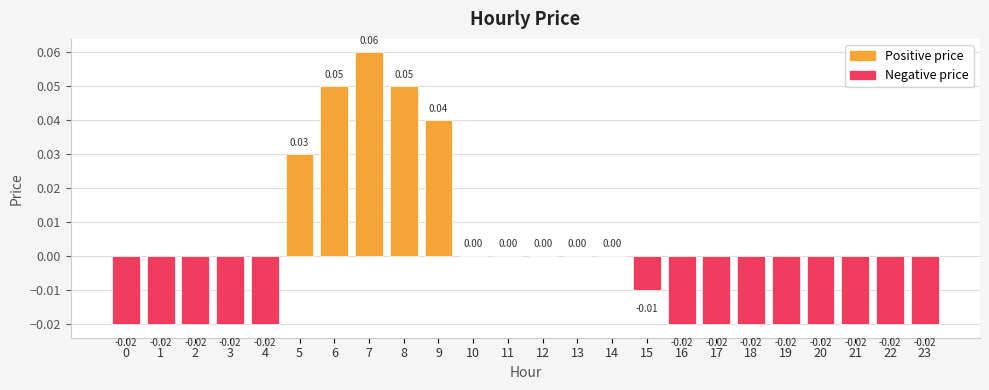

Which category has the highest value across all series?

7